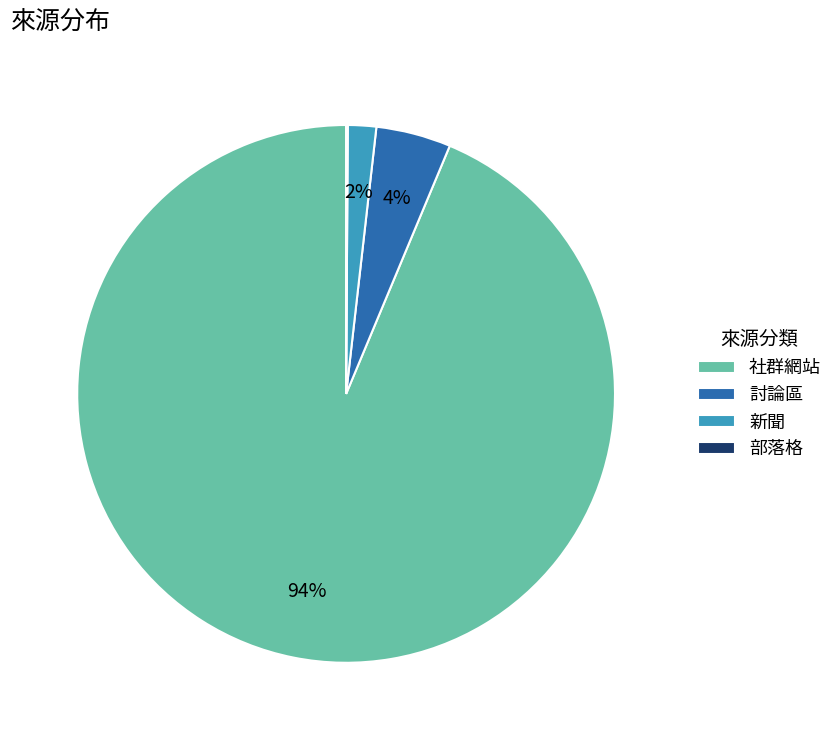

Which slice is the largest?

社群網站